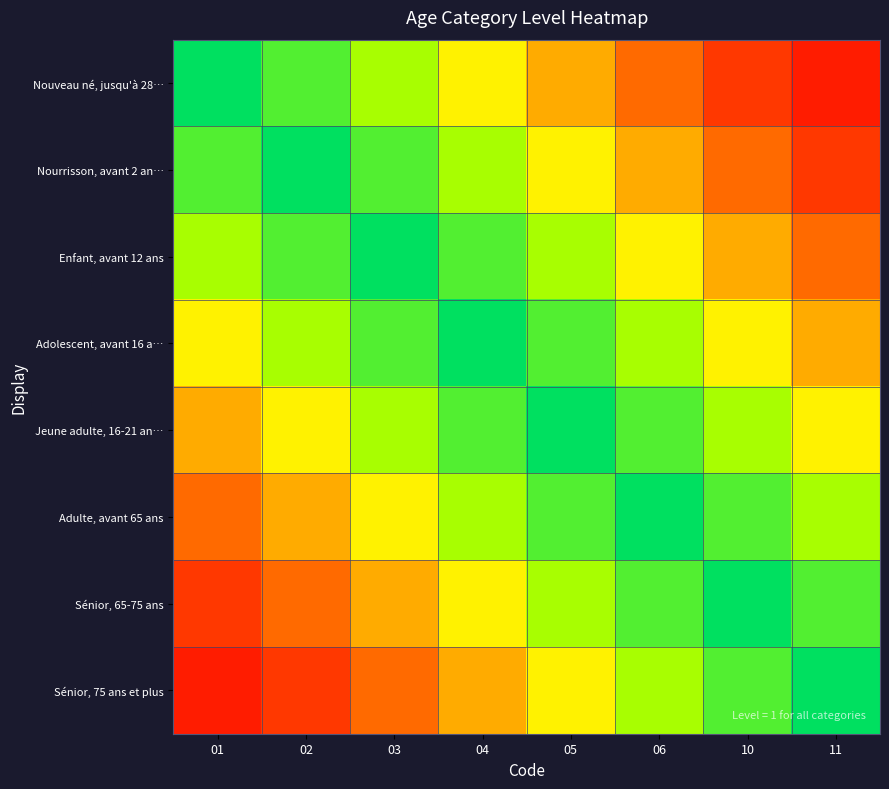

What is the smallest value displayed?

0.1